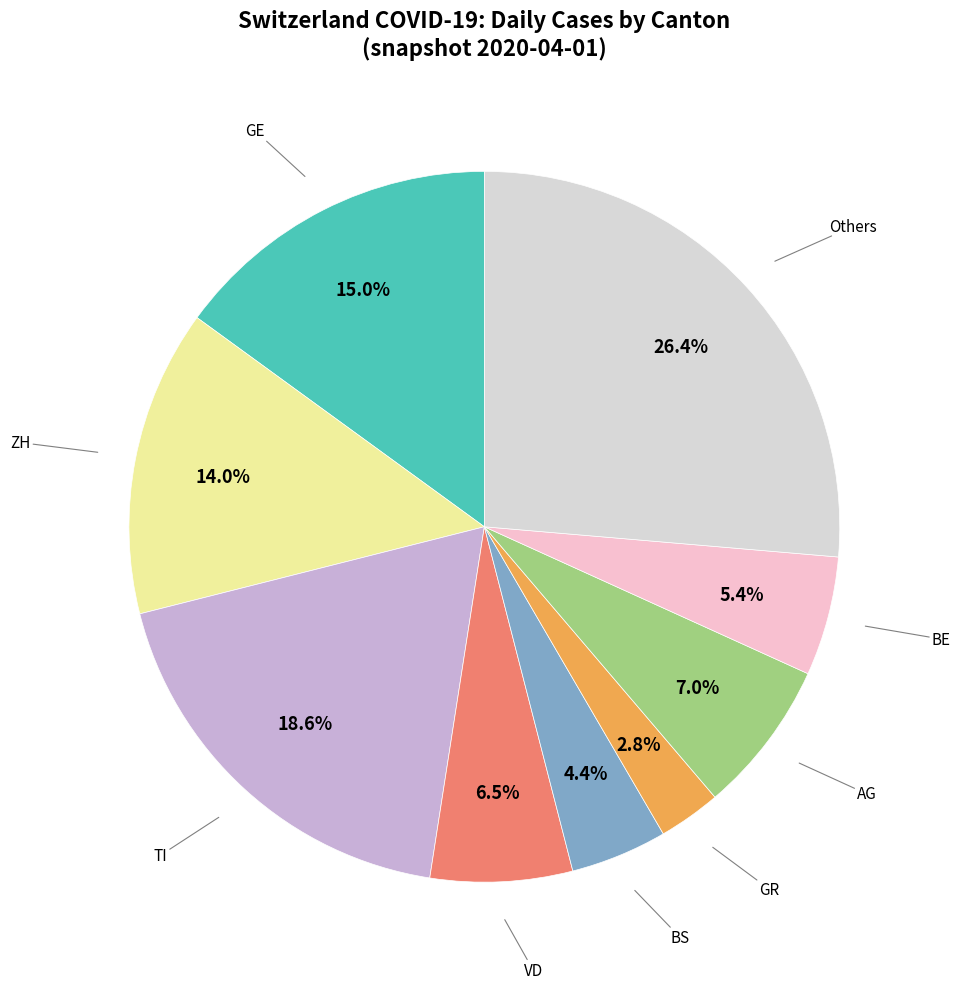

Is there a majority slice in this chart?

No